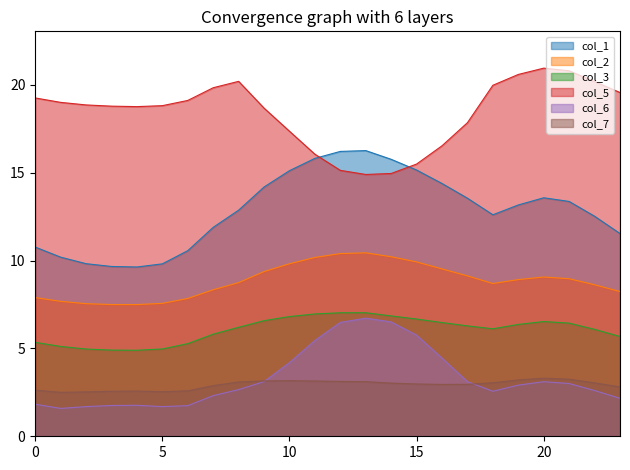

What is the highest value of the col_2 series?

10.4